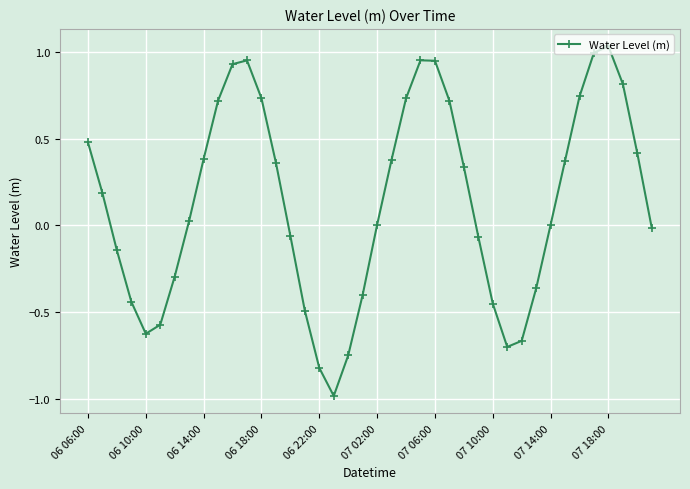

What is the sum of all values?

5.4